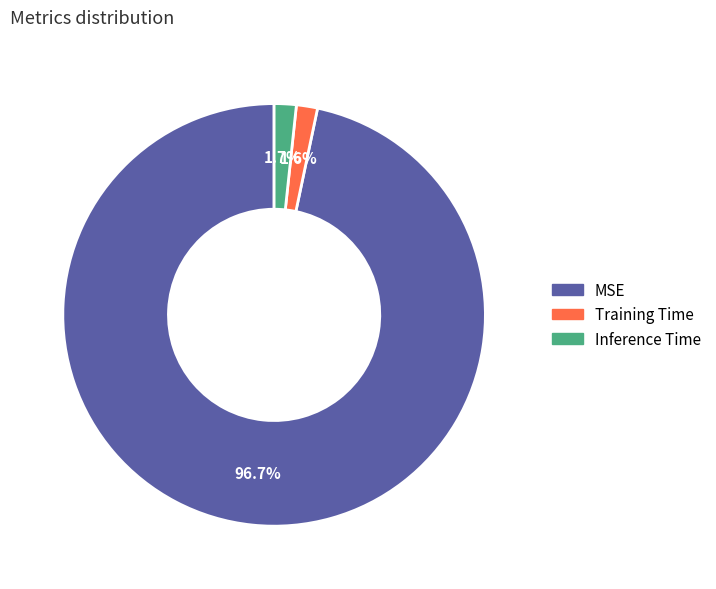

To the nearest percent, what is the combined percentage of Training Time and Inference Time?

3%